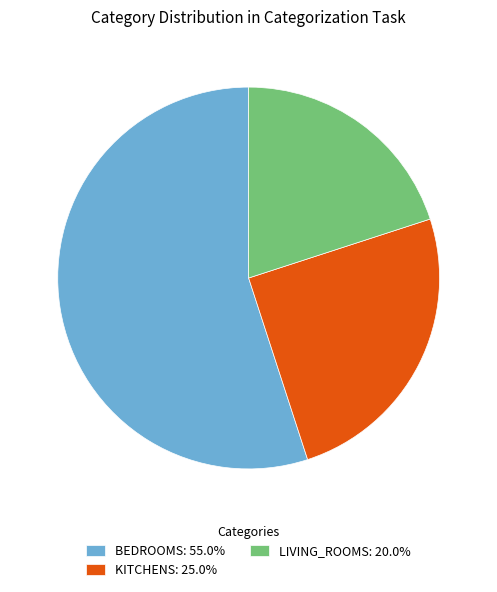

Is the sum of LIVING_ROOMS: 20.0% and KITCHENS: 25.0% greater than half?

No